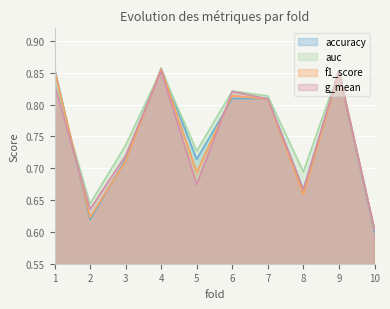

Reading left to right, list all the values displayed in this chart.

accuracy: 0.9	0.6	0.7	0.9	0.7	0.8	0.8	0.7	0.8	0.6
auc: 0.8	0.6	0.7	0.9	0.7	0.8	0.8	0.7	0.9	0.6
f1_score: 0.9	0.6	0.7	0.9	0.7	0.8	0.8	0.7	0.9	0.6
g_mean: 0.8	0.6	0.7	0.9	0.7	0.8	0.8	0.7	0.9	0.6